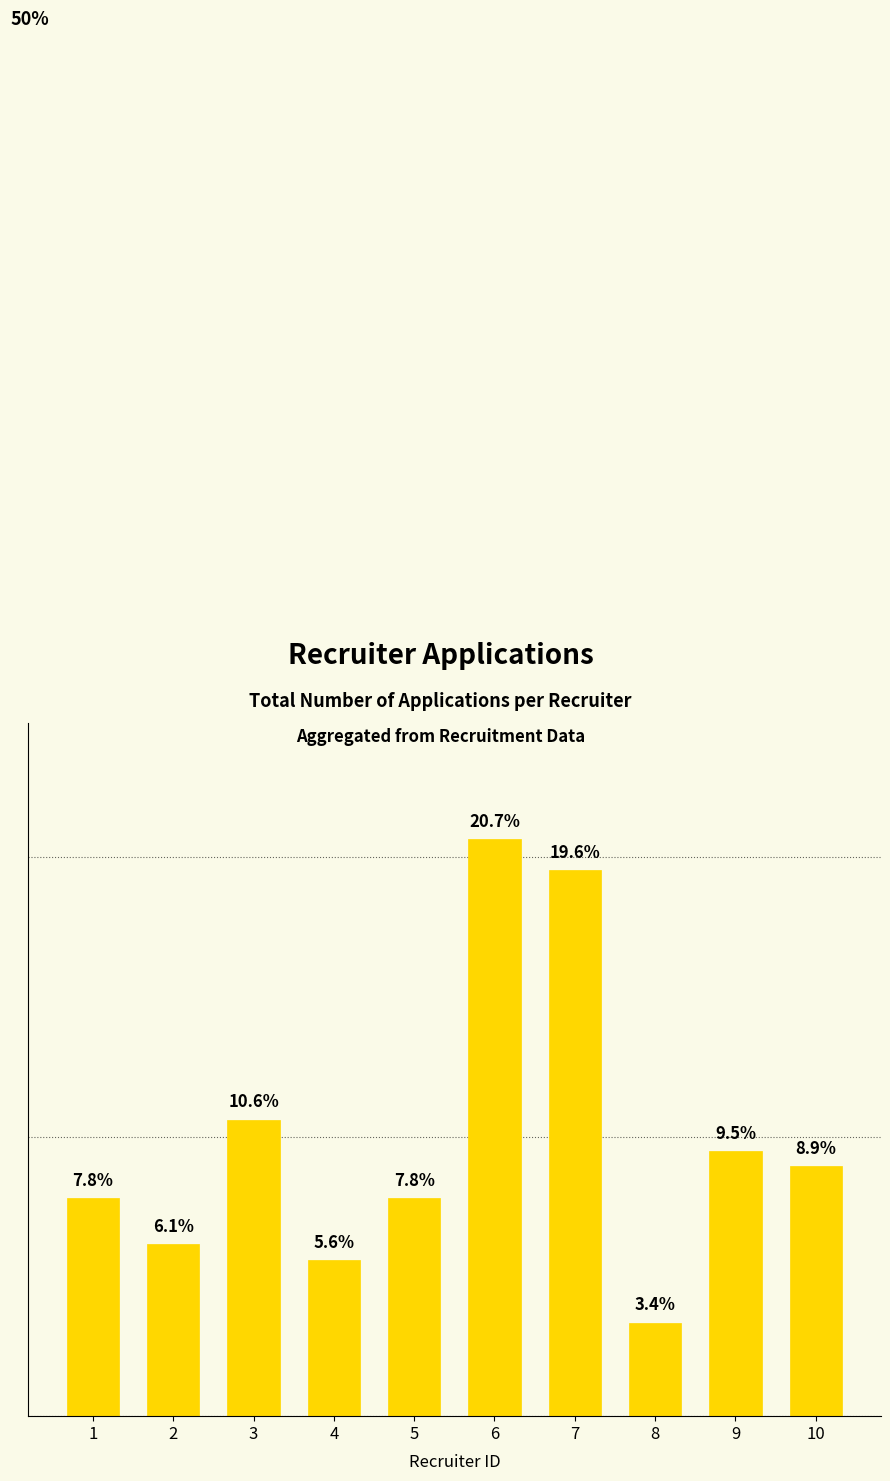

Does the chart contain any negative values?

No